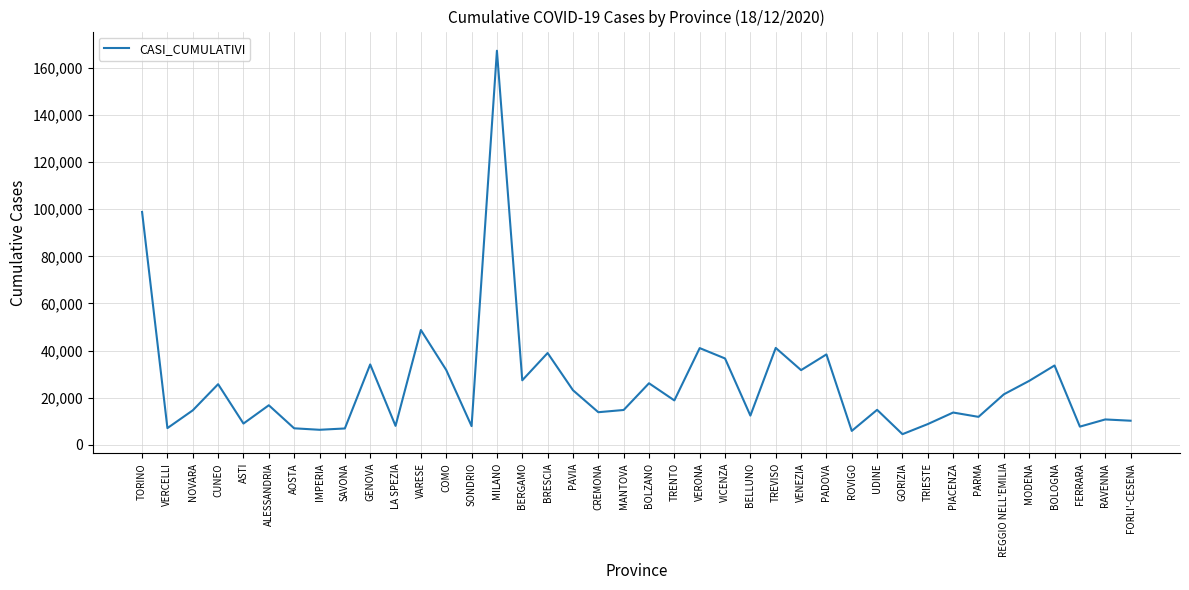

The chart shows a value of 16792 at ALESSANDRIA. True or false?

True